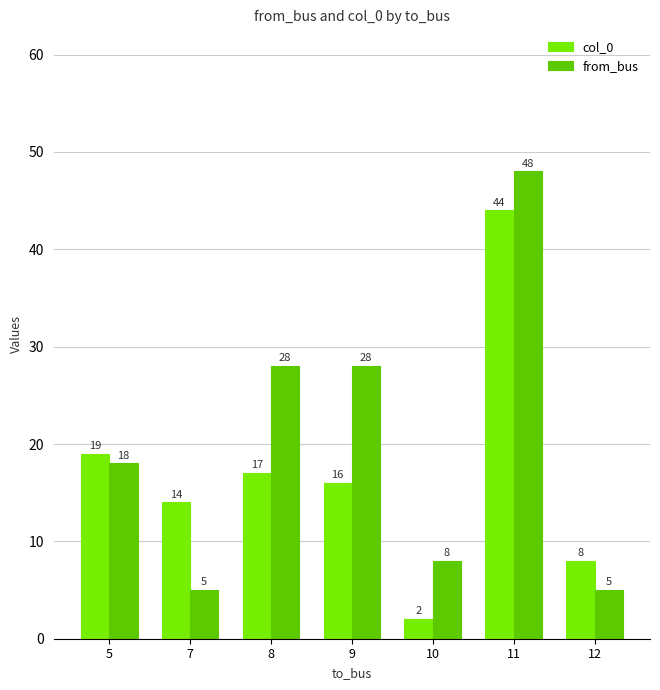

At which label does col_0 reach its peak?

11